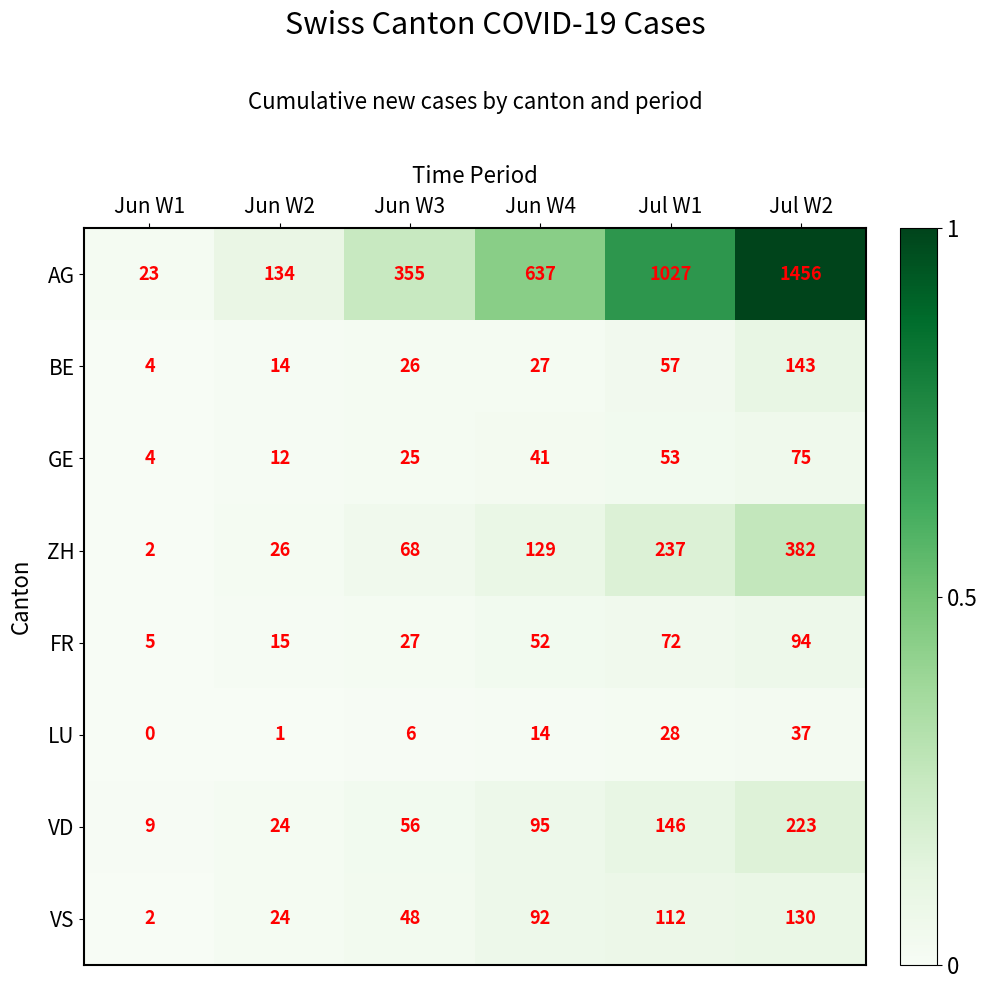

Which category has the lowest value across all series?

Jun W1